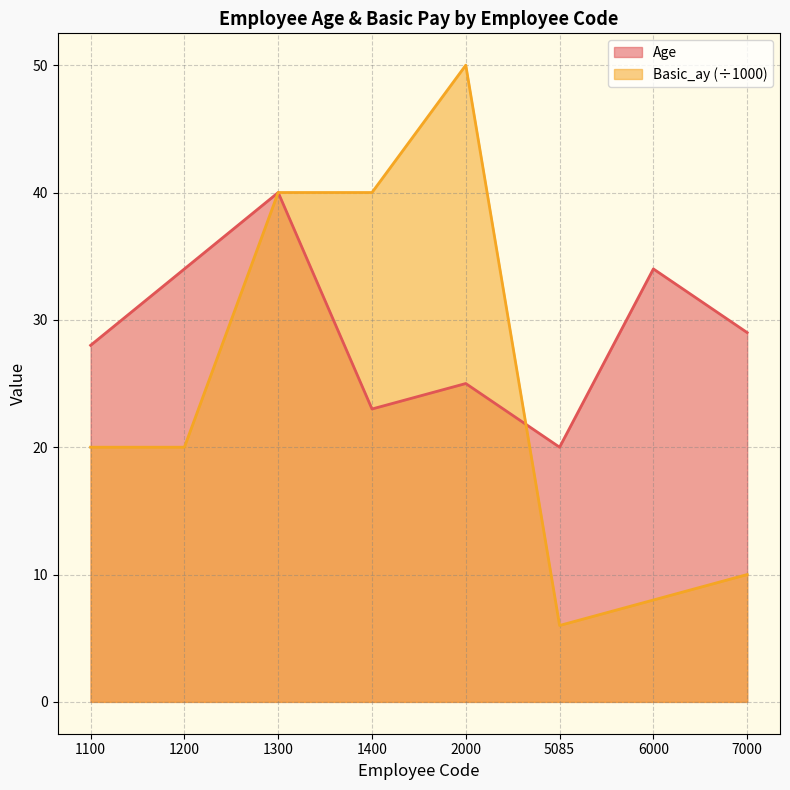

Rank the series by their maximum value, from lowest to highest.

Age, Basic_ay (÷1000)